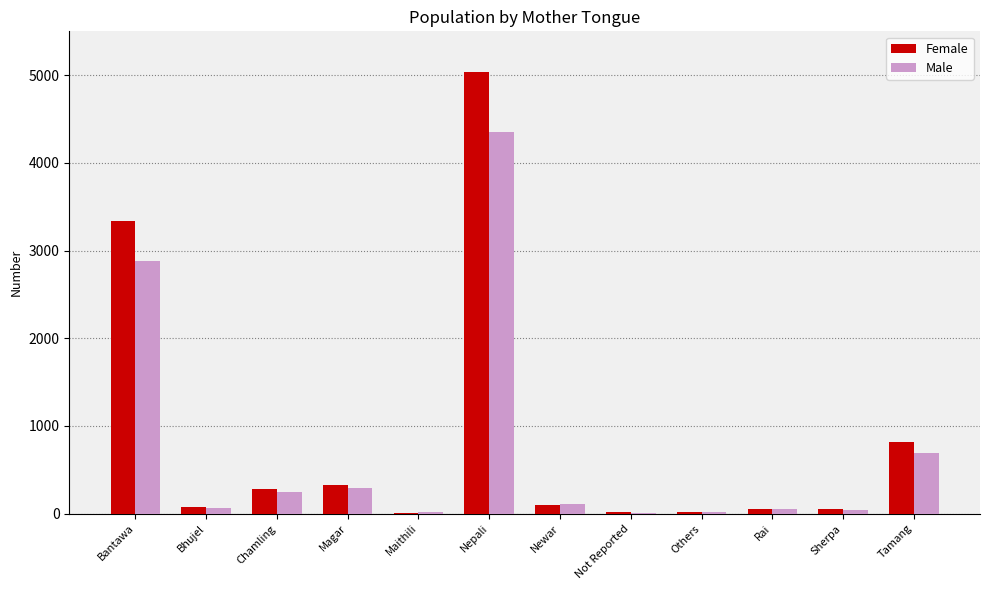

True or false: Female has a value of 525 at Magar.

False